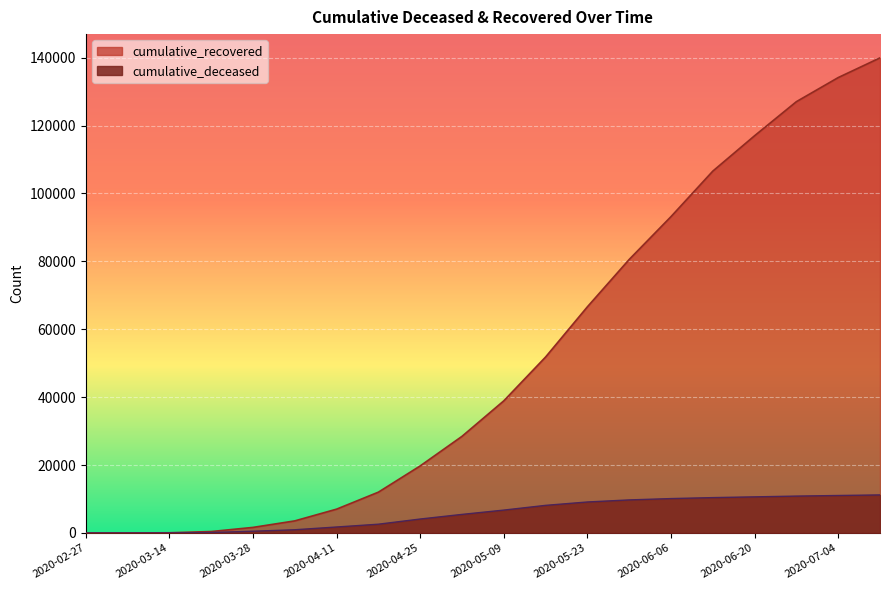

True or false: cumulative_deceased has more than 0 interior local peaks.

False